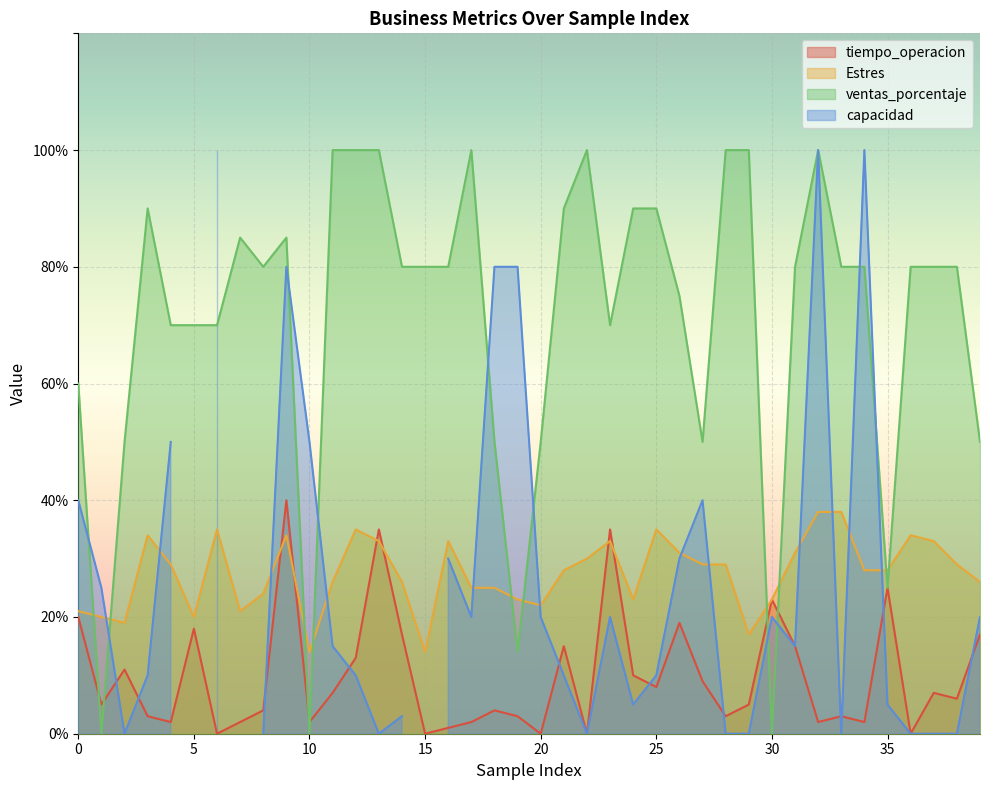

Does the chart display data point markers on the line(s)?

No